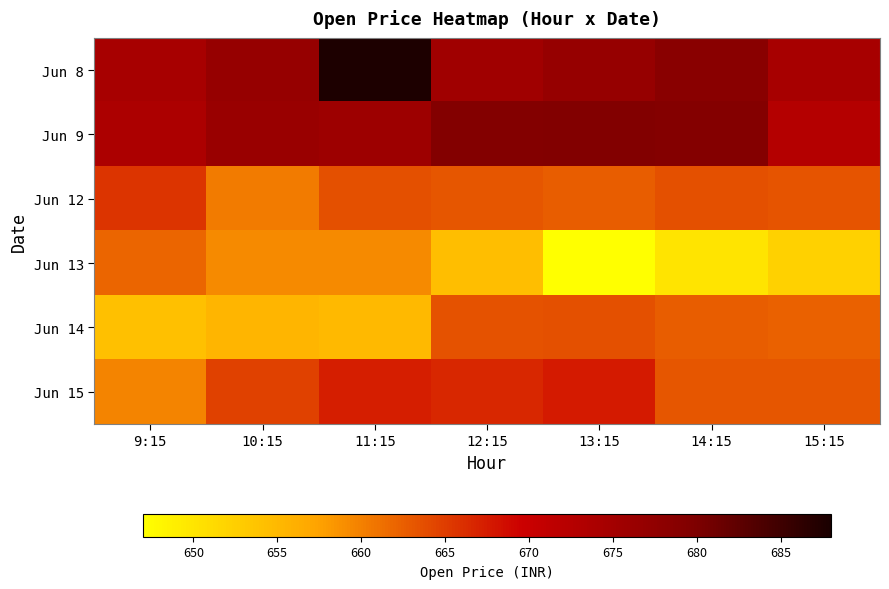

Between 10:15 and 11:15, which series saw the biggest shift?

Jun 8